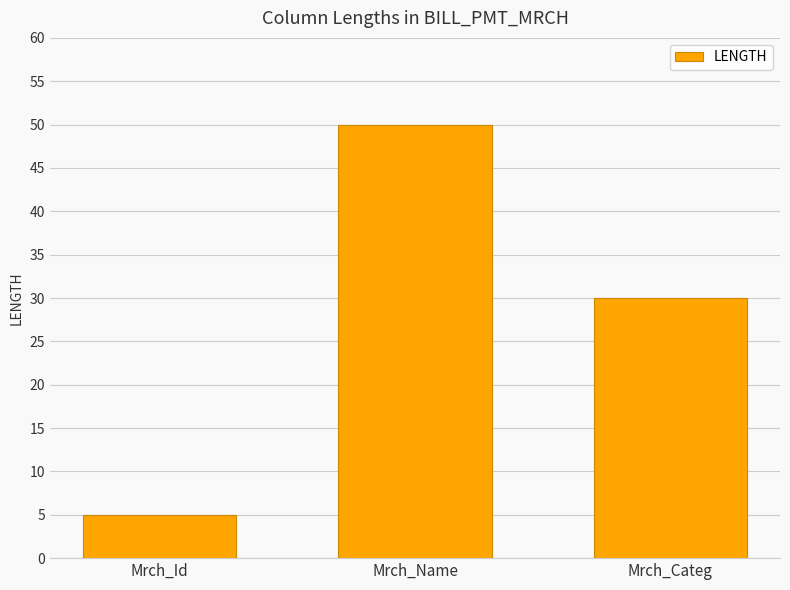

What position from the right is Mrch_Name?

2